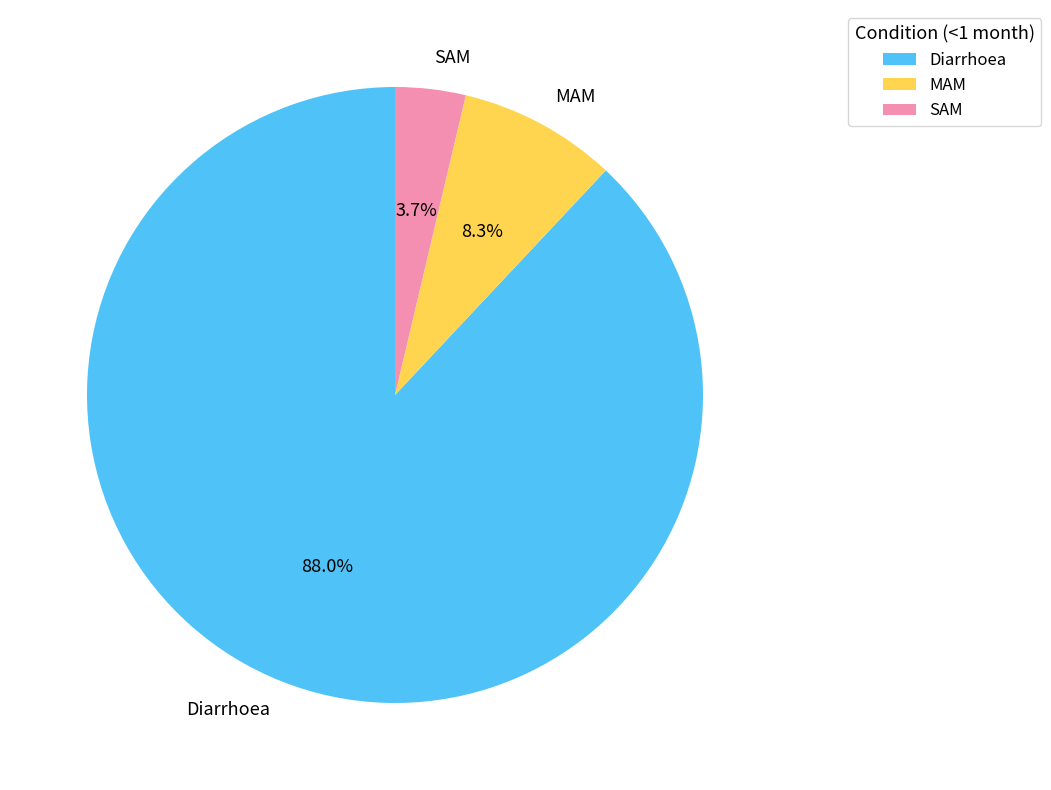

To the nearest percent, what is the difference between the Diarrhoea and MAM slice percentages?

80%